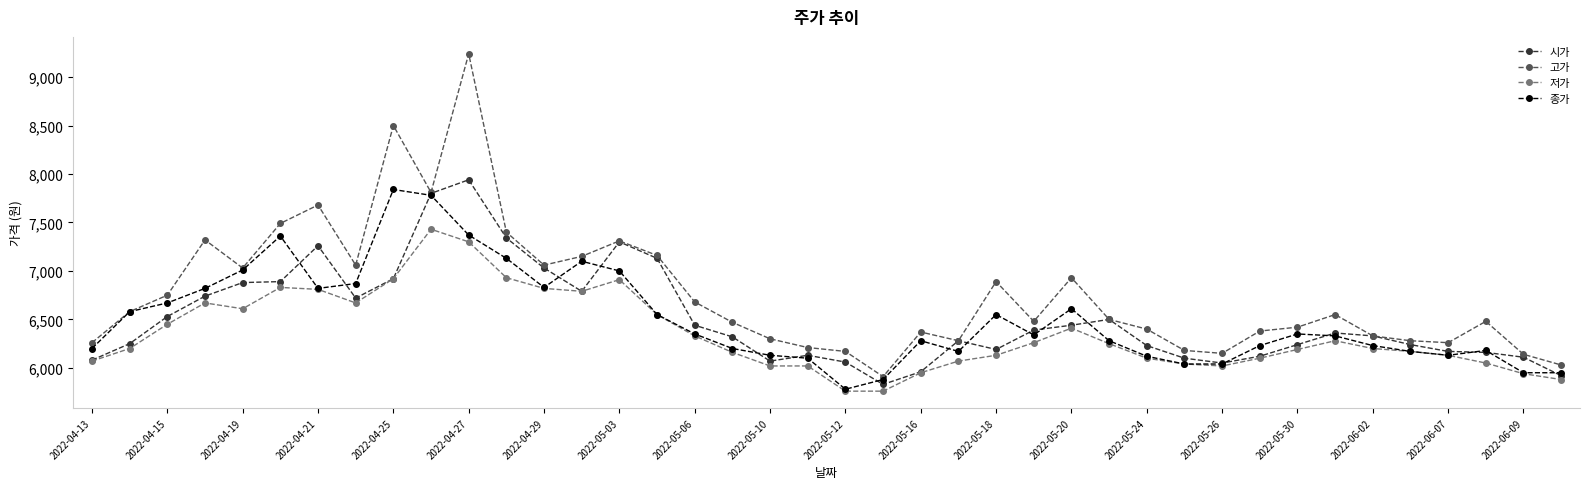

Which series has the largest range (max minus min)?

고가